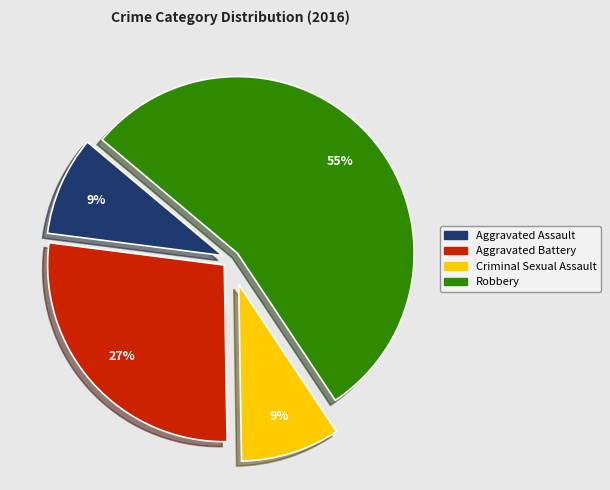

To the nearest percent, what portion does Criminal Sexual Assault represent?

9%